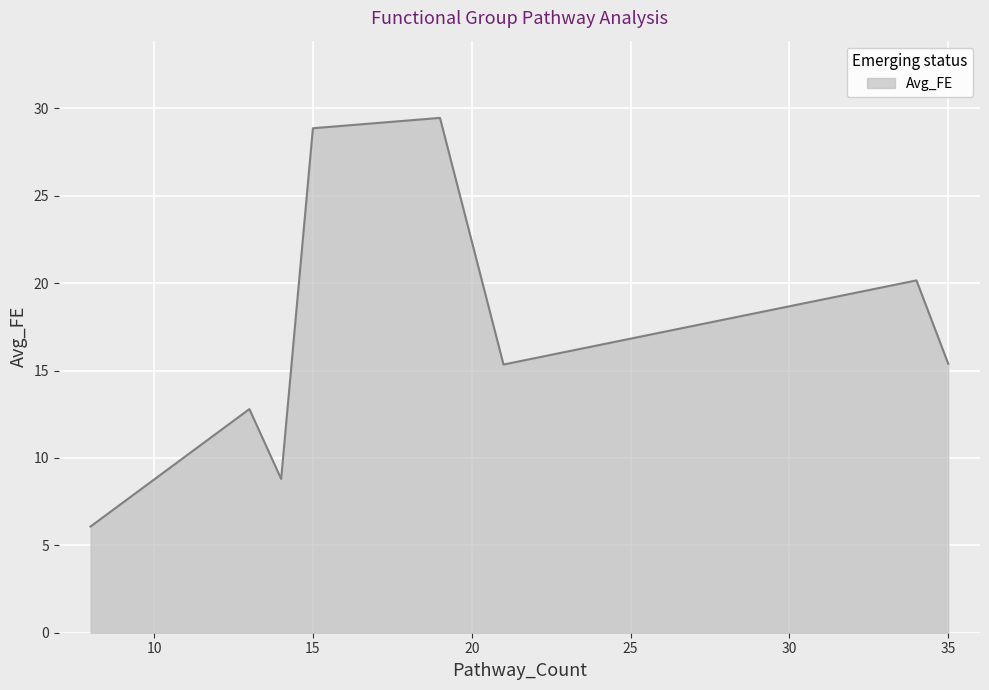

What is the smallest value displayed?

6.1